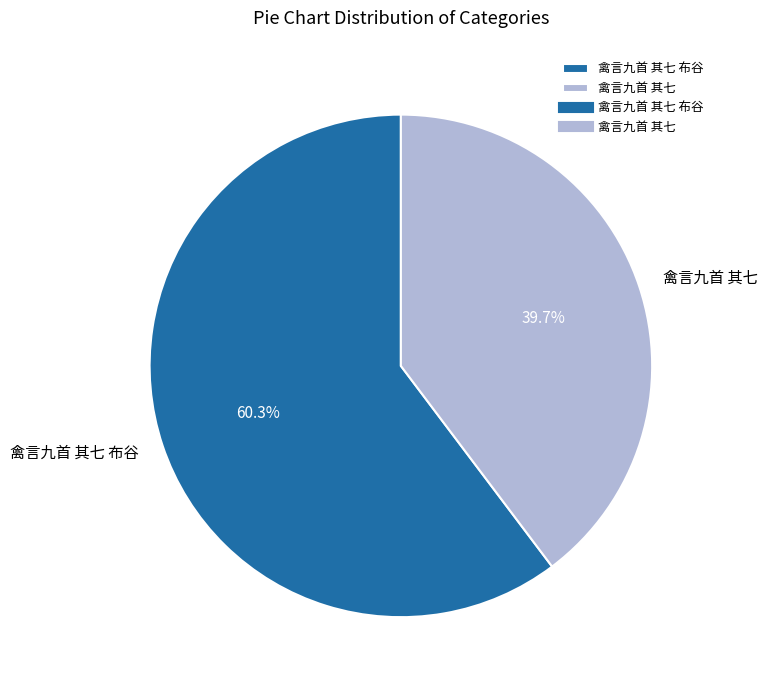

Is 禽言九首 其七 the majority of the pie?

No